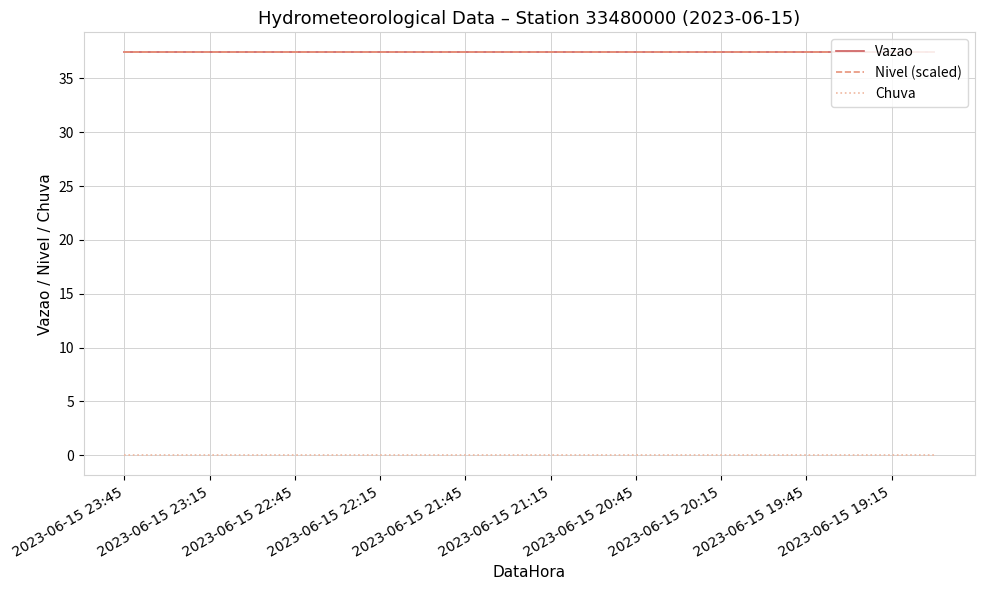

Which series has the largest total across all categories?

Vazao